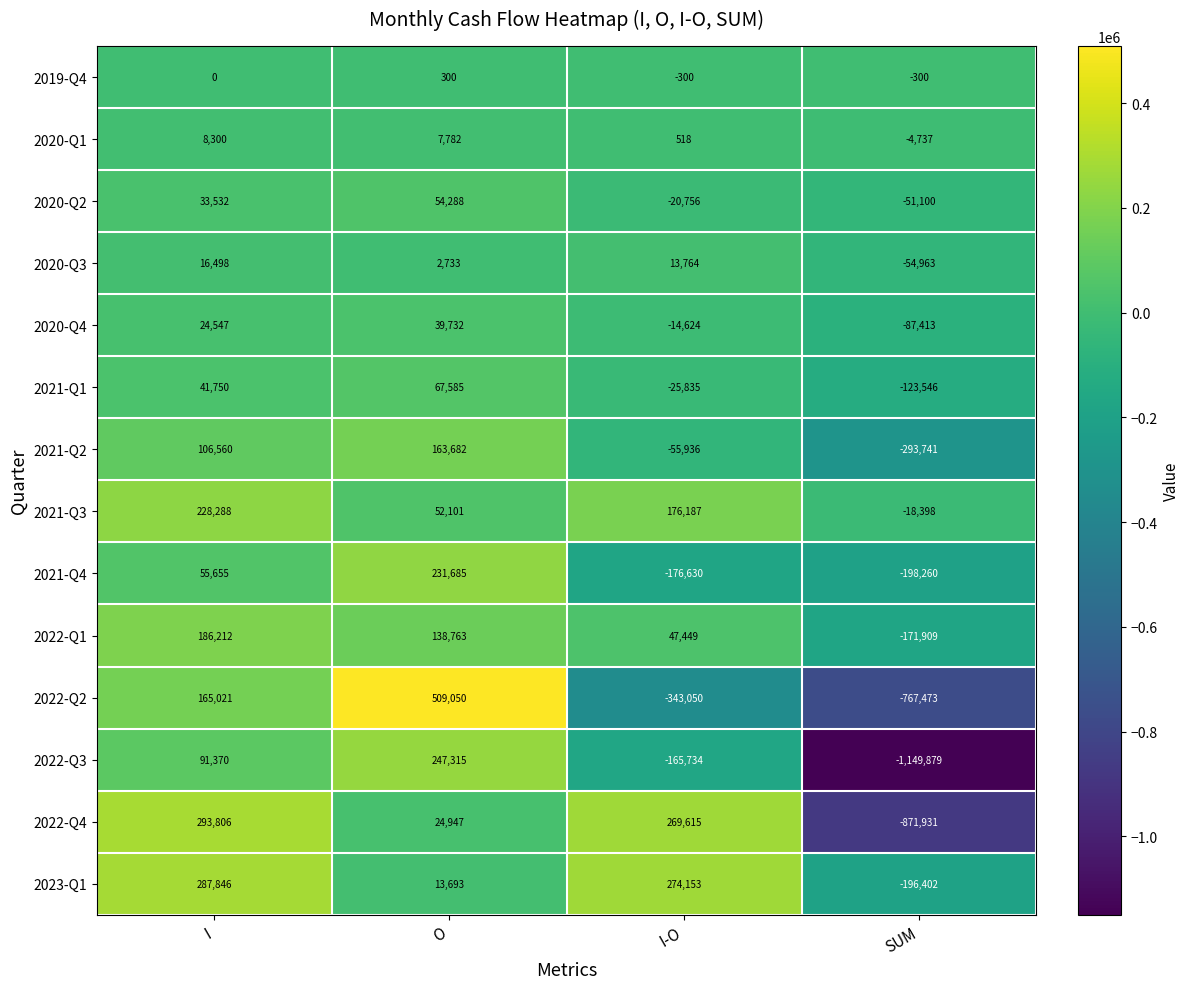

Read the 2021-Q1 value at SUM, to the nearest 50.

-123550